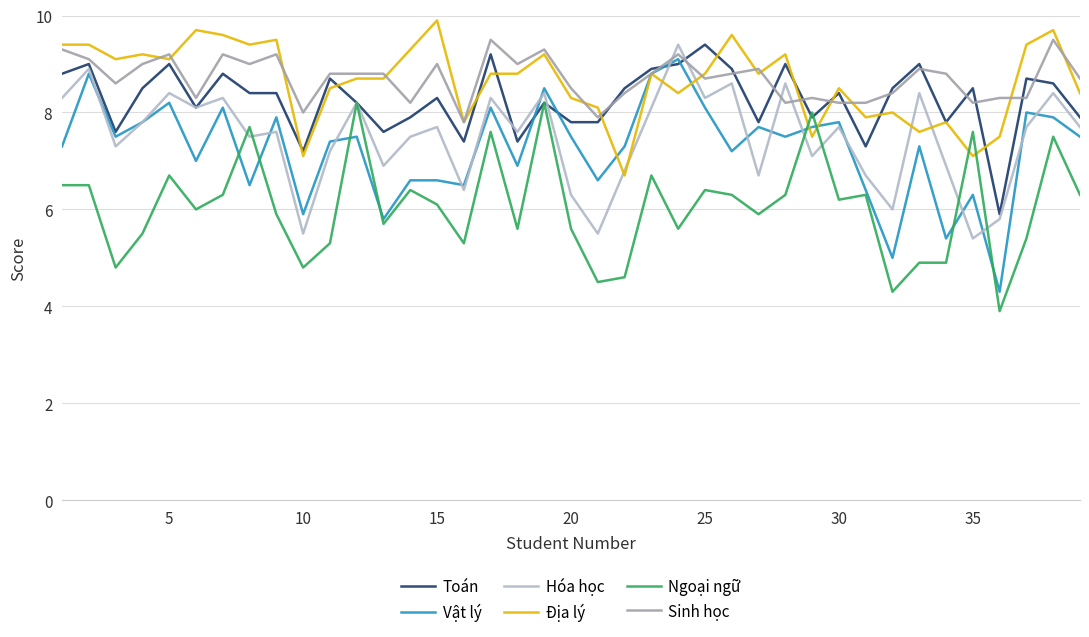

Which series has the largest range (max minus min)?

Vật lý